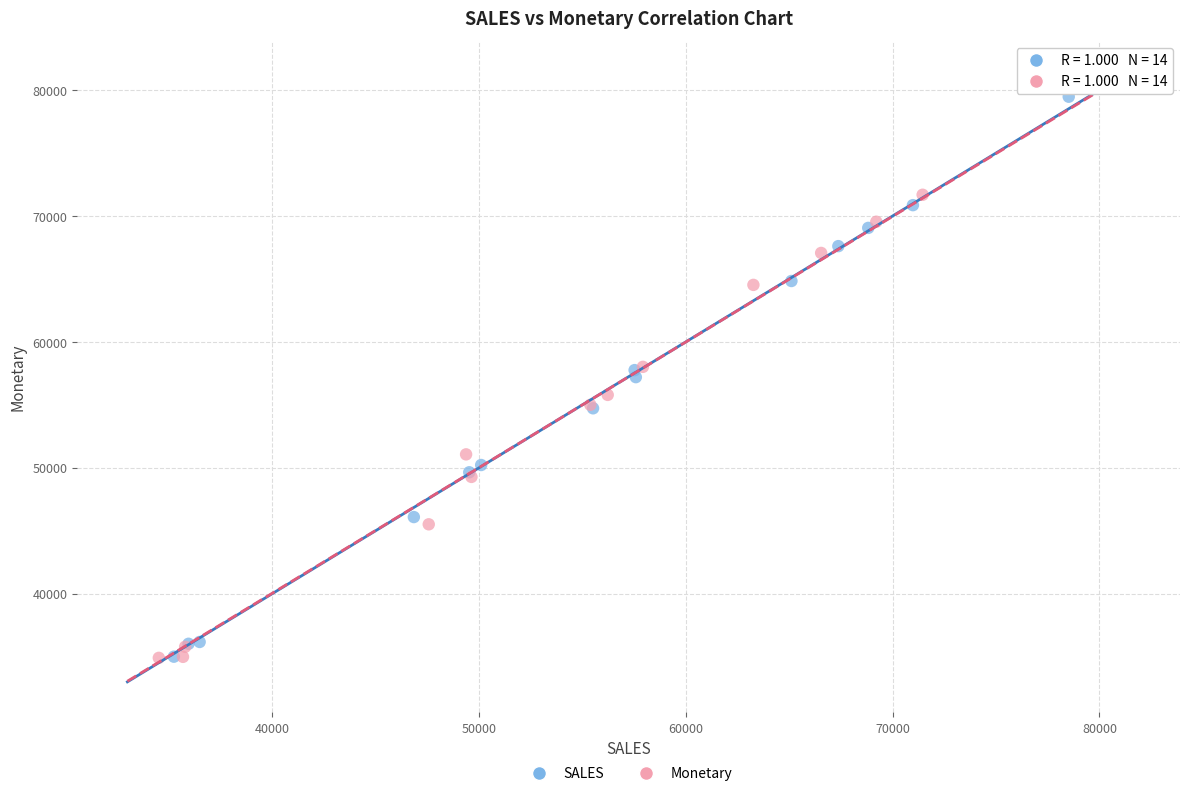

Which series has the largest Y range (max minus min)?

Monetary